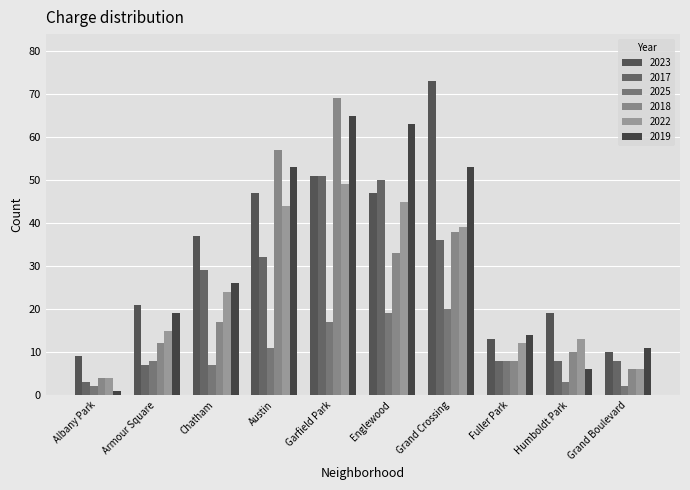

What position from the right is Englewood?

5